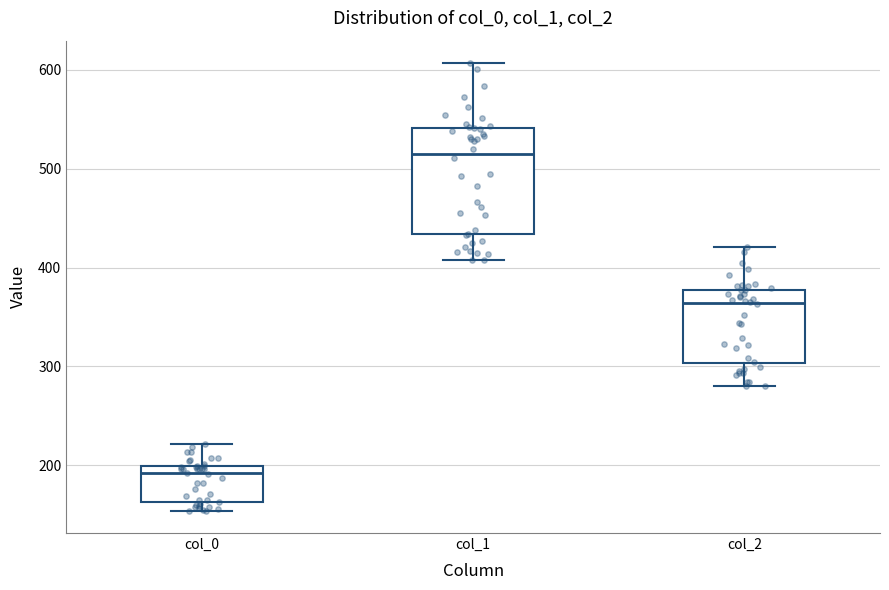

Reading left to right, read every box against the y-axis: the position of its median line, the range the box covers, and the ends of its whiskers. The values are not printed on the chart, so give them approximately, as read against the axis.

col_0: median 190, box 160 to 200, whiskers 150 to 220
col_1: median 520, box 430 to 540, whiskers 410 to 610
col_2: median 360, box 300 to 380, whiskers 280 to 420